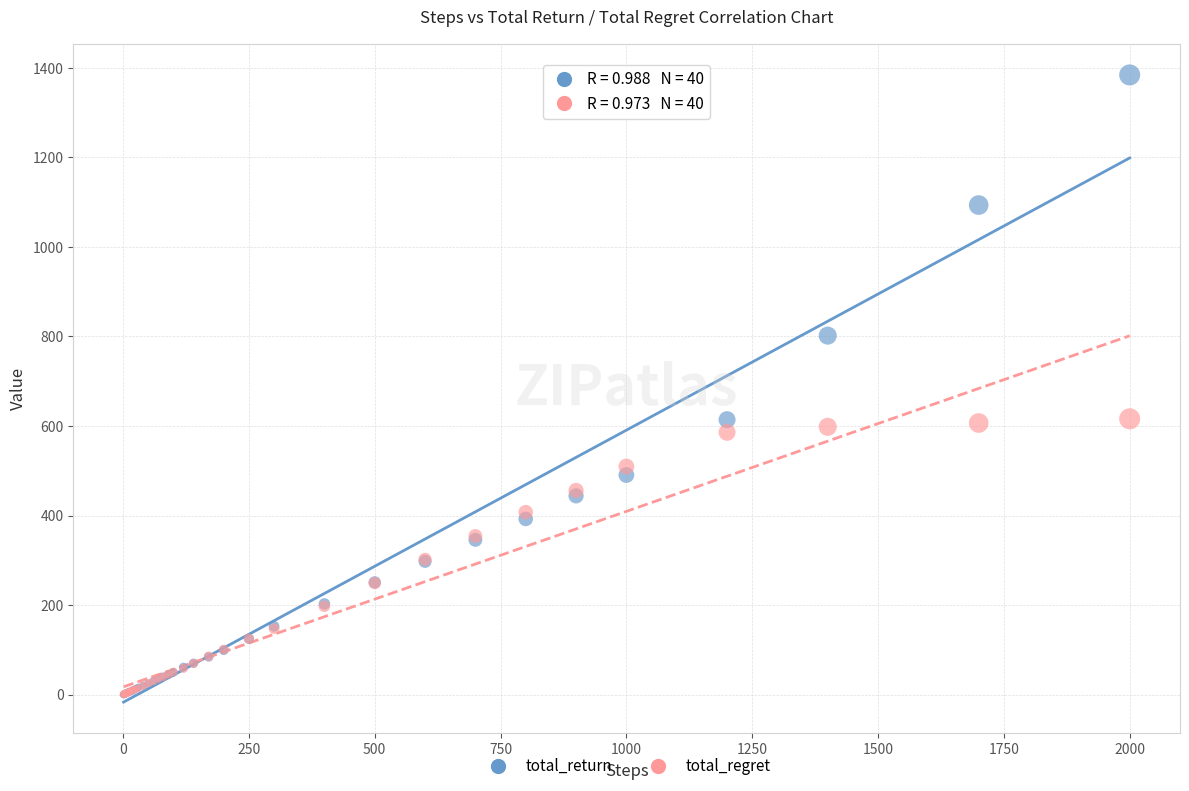

What are all the series names shown in the legend?

total_return, total_regret